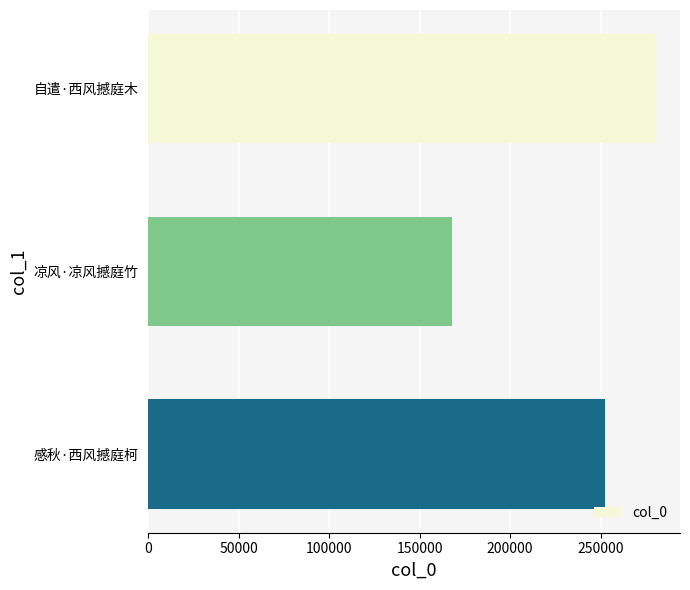

How many data points are less than 252520?

1